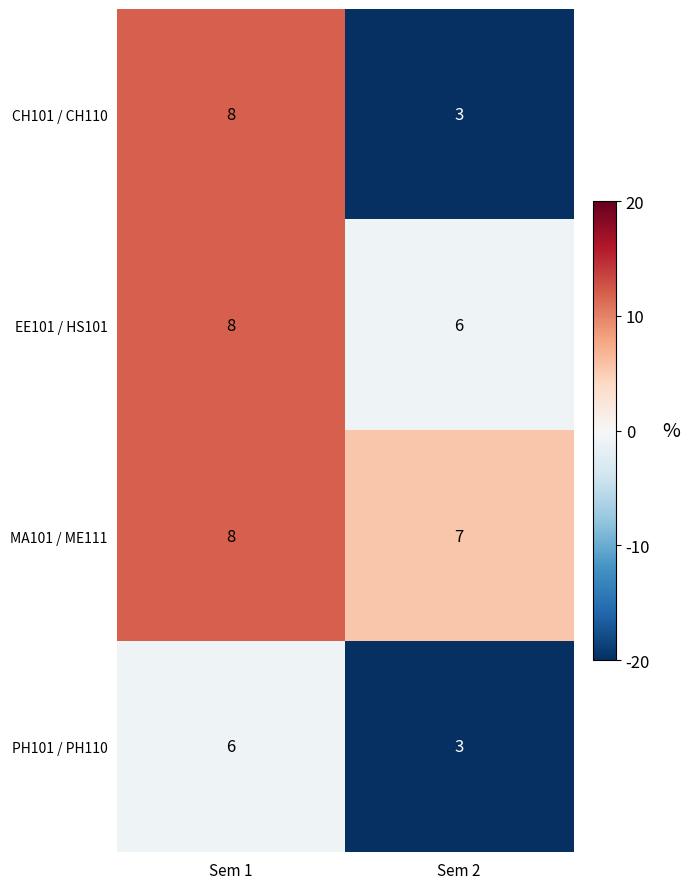

How many values in the MA101 / ME111 series are below 8?

1